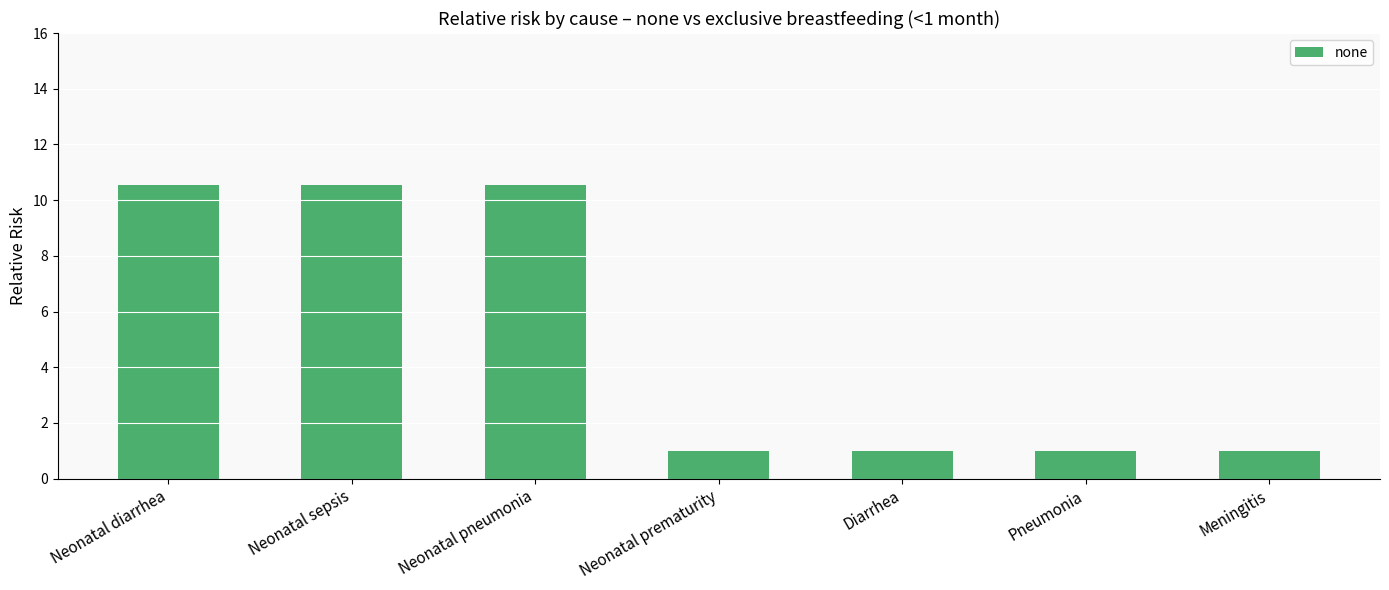

What is the label of the 1st bar from the right?

Meningitis